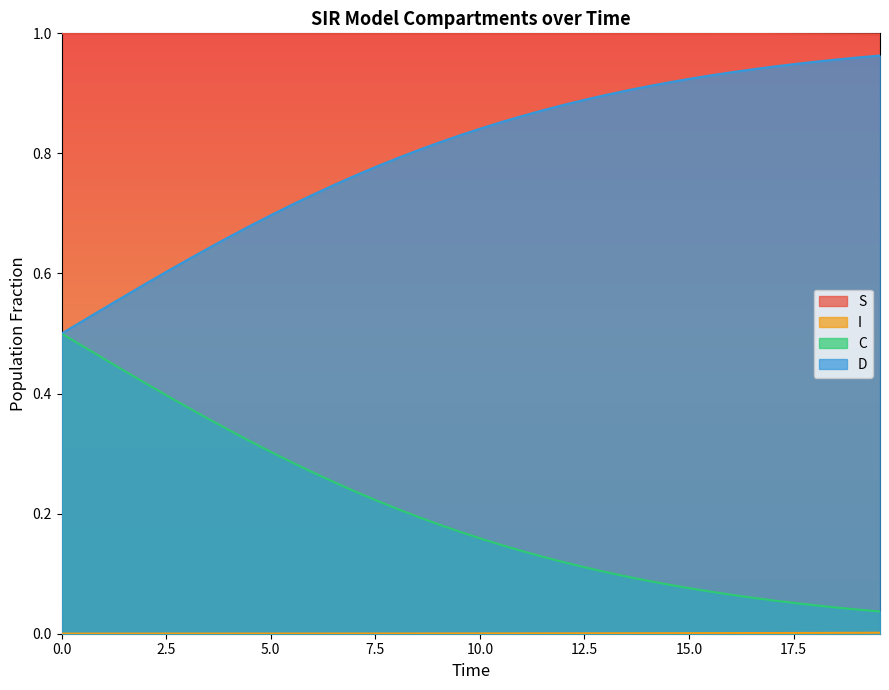

True or false: S and D cross at least once.

False